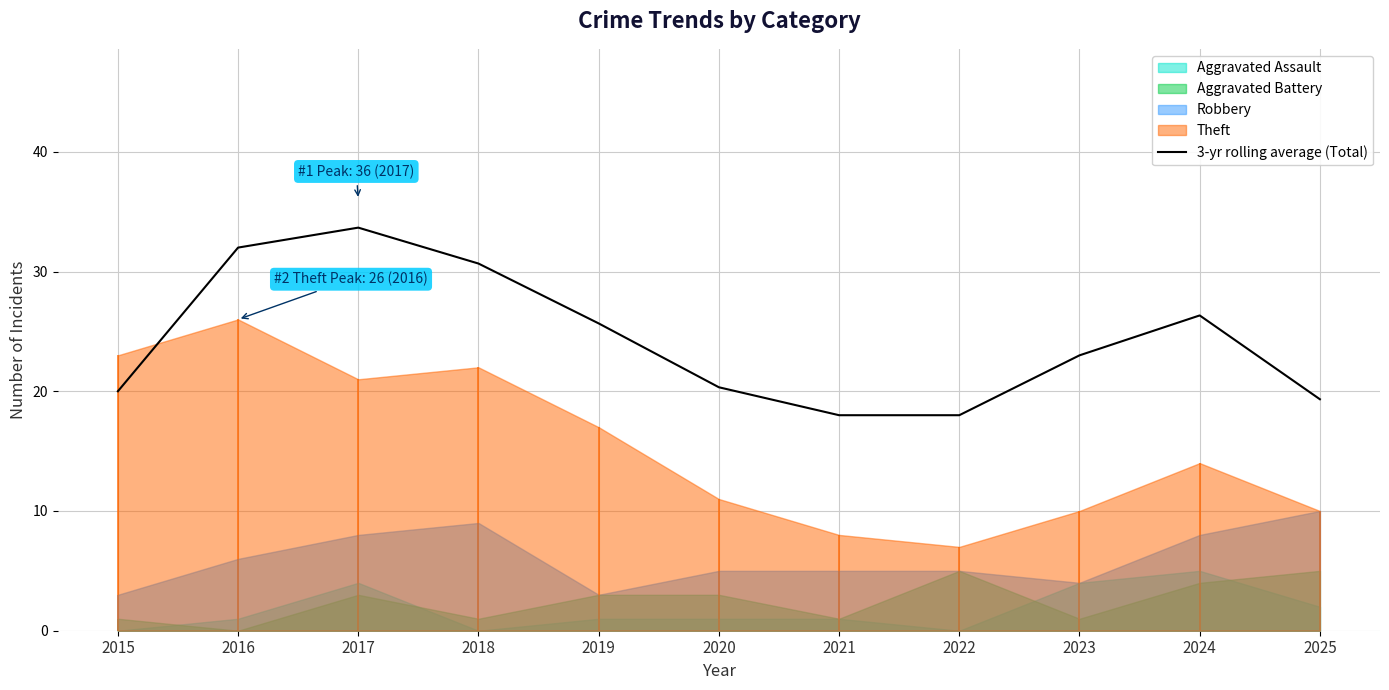

What is the difference between the values at 2024 and 2025?

7.0